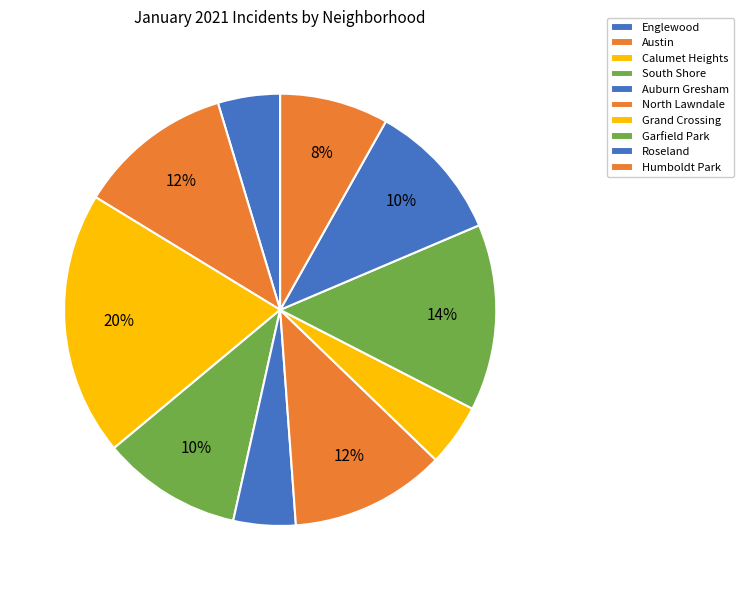

The Englewood slice represents 5% of the pie. True or false?

True